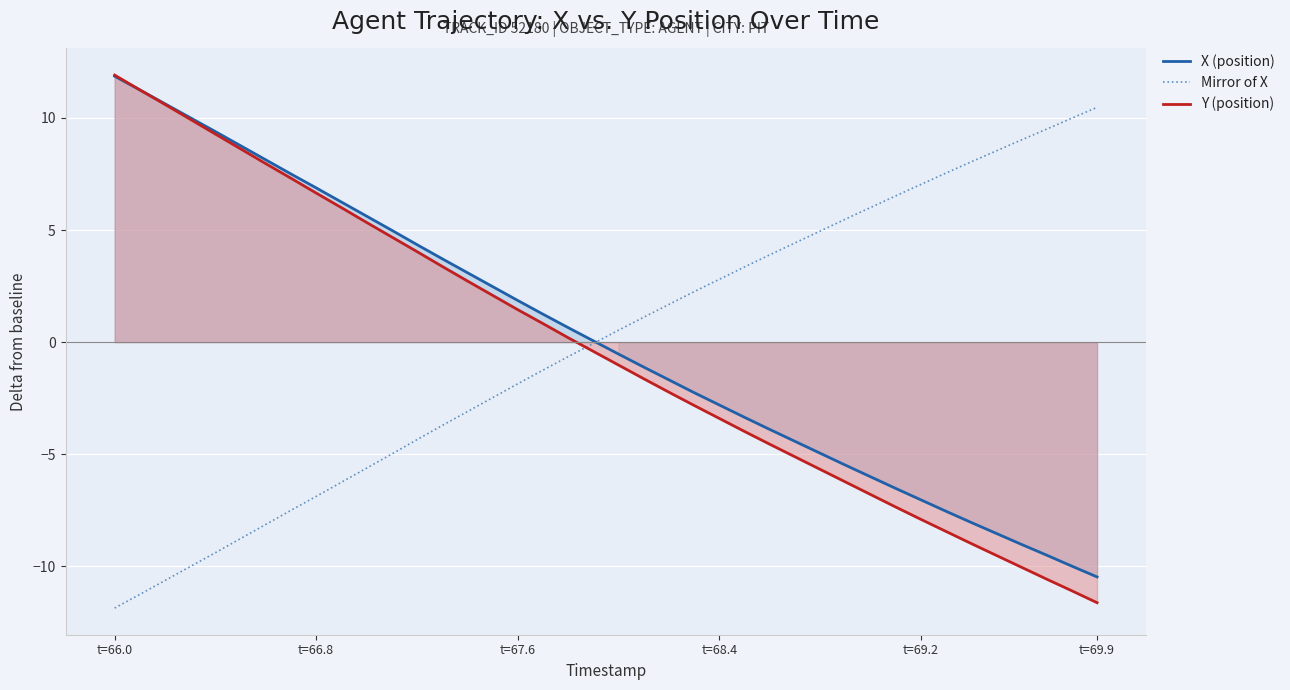

True or false: Y (position) has a value of 6.7 at t=66.8.

True